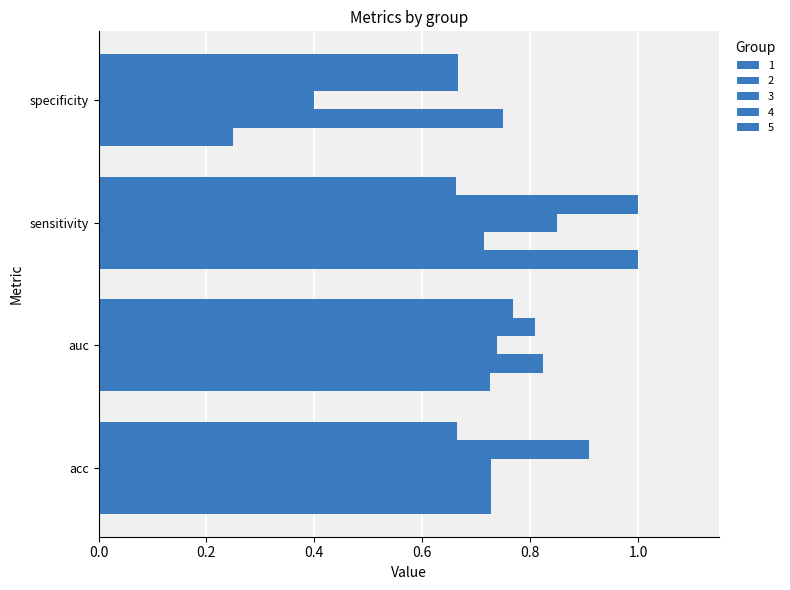

How many data points does each series have?

4